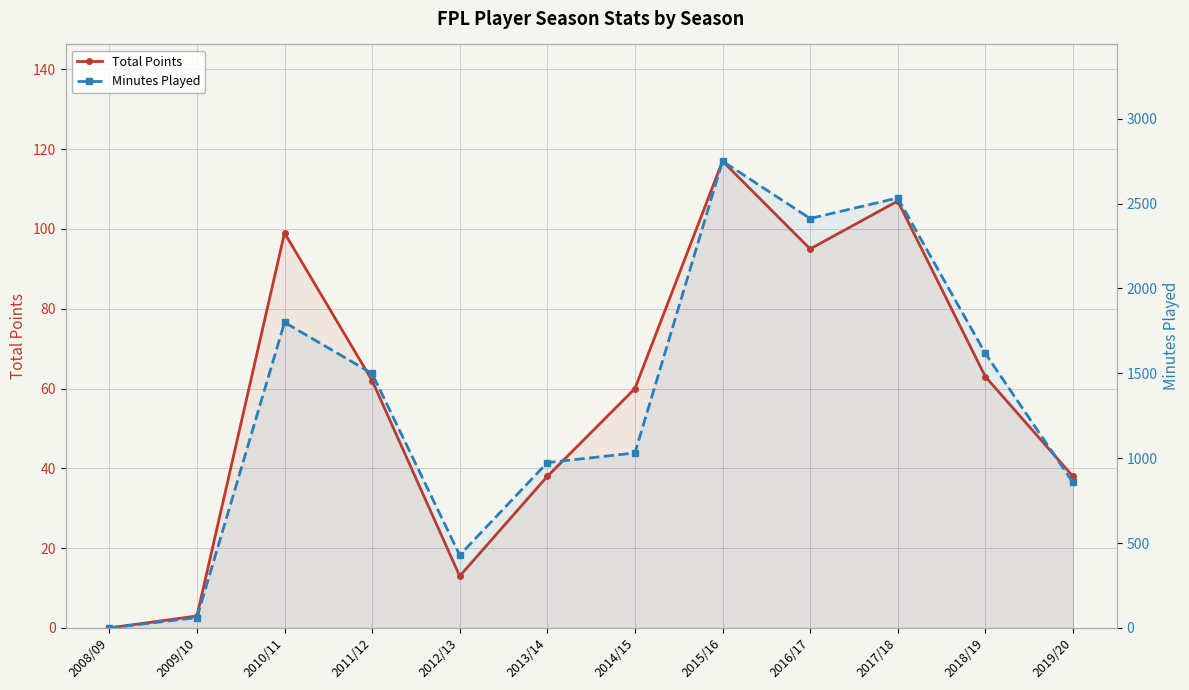

In Total Points, how many points are higher than both neighbors (excluding endpoints)?

3